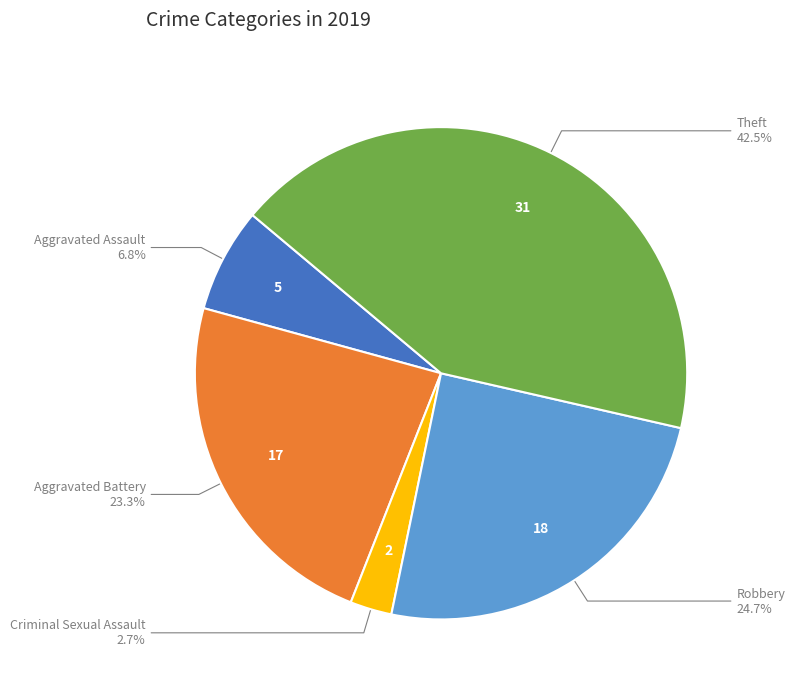

Between Aggravated Battery and Robbery, which is larger?

Robbery